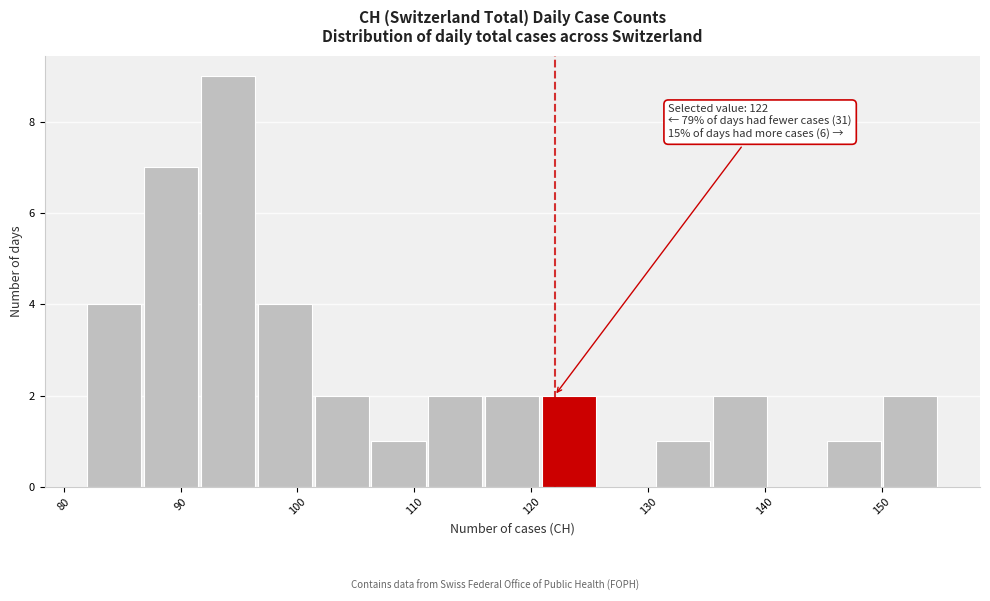

Which range on the x-axis has the tallest bar?

92 to 97